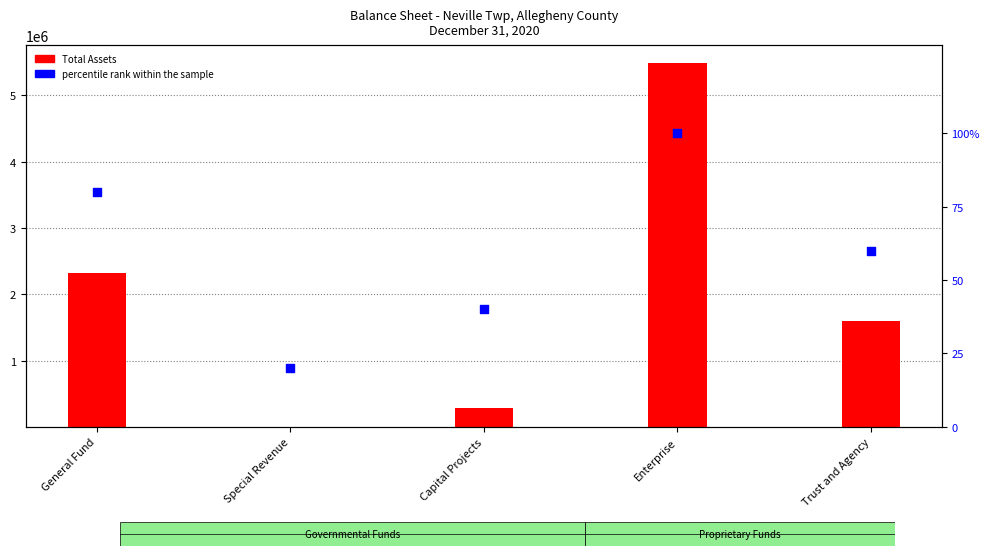

At which category is the sum across all series the highest?

Enterprise